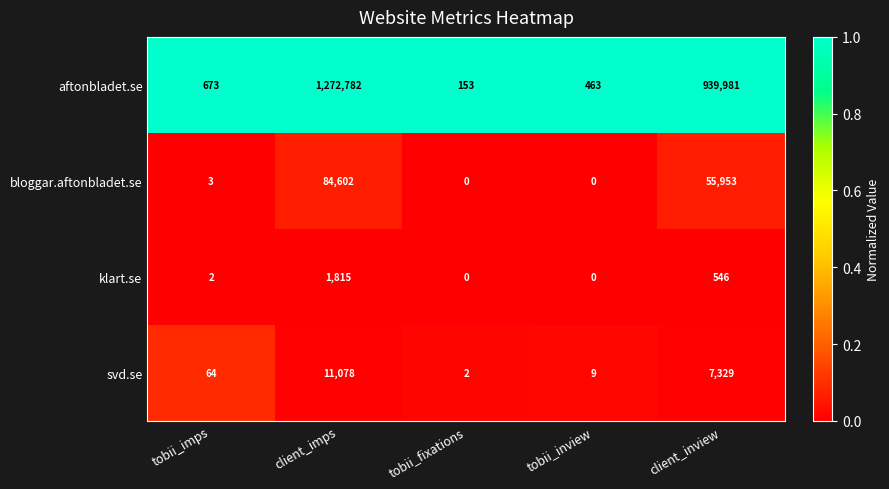

Reading left to right, extract all data points from this chart.

aftonbladet.se: 673	1272782	153	463	939981
bloggar.aftonbladet.se: 3	84602	0	0	55953
klart.se: 2	1815	0	0	546
svd.se: 64	11078	2	9	7329